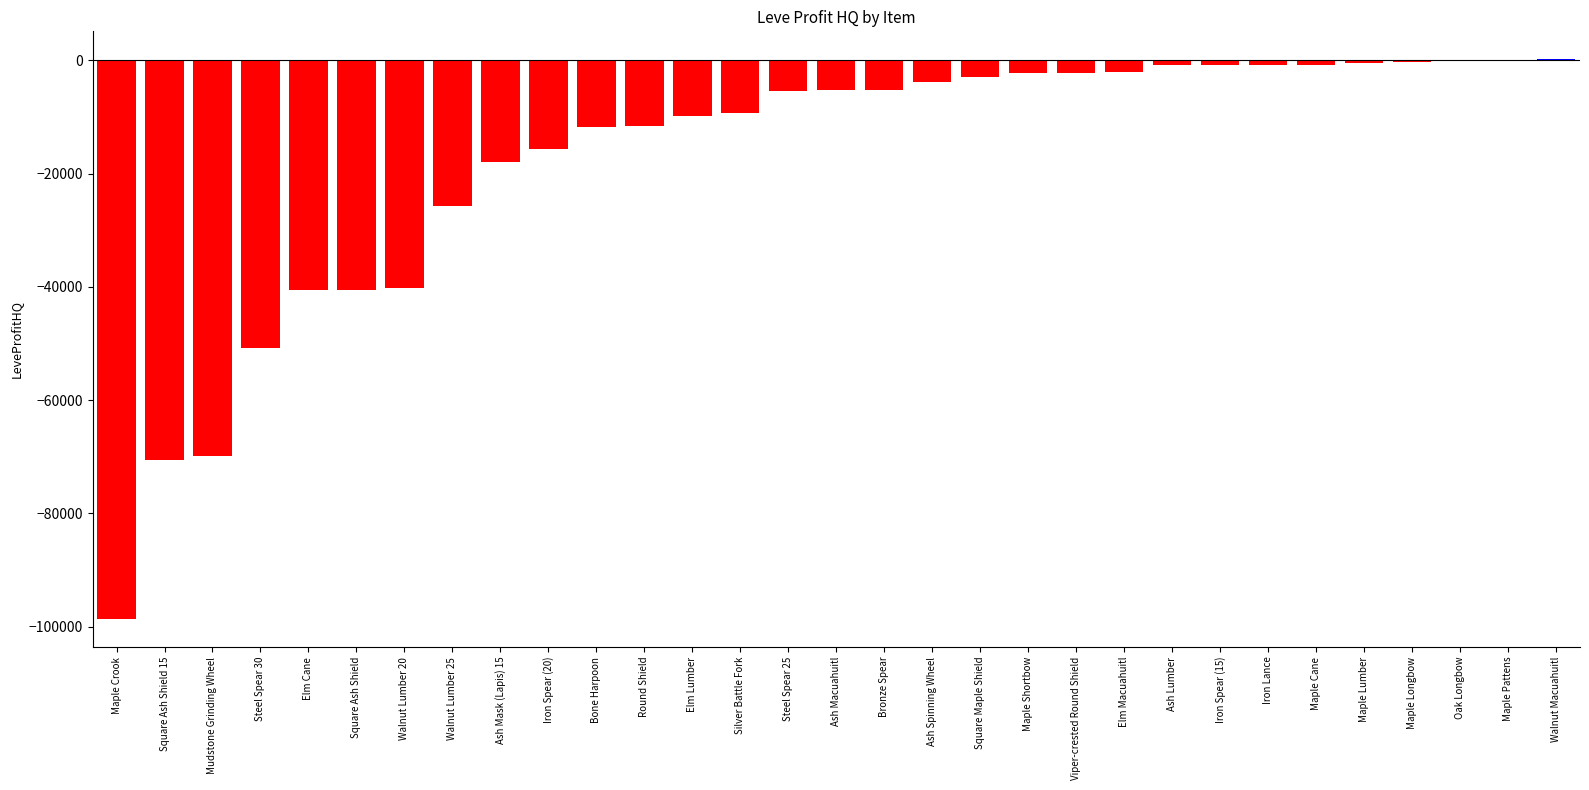

At which label is the value closest to -49220?

Steel Spear 30